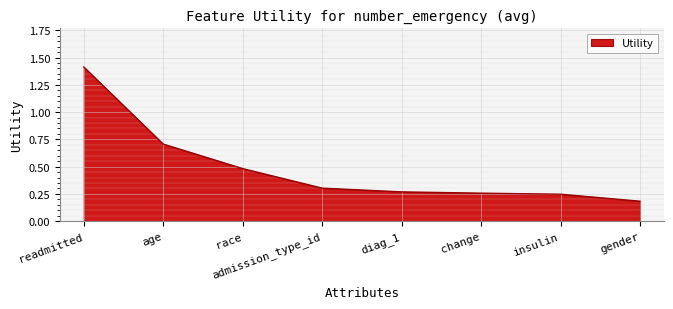

Which has a higher value, admission_type_id or age?

age